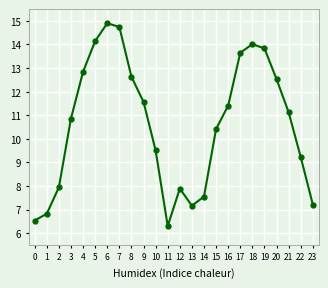

What is the change in value from 4 to 18?

+1.2